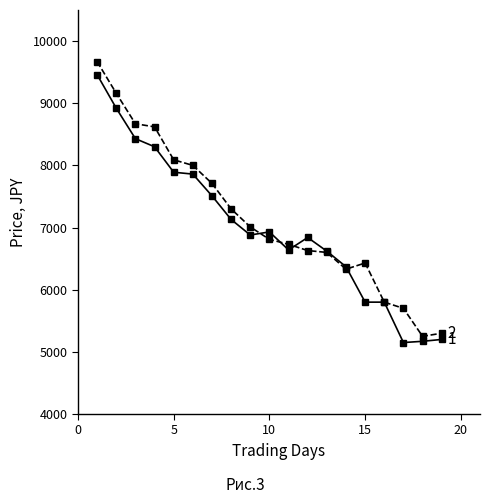

What is the smallest value displayed?

5150